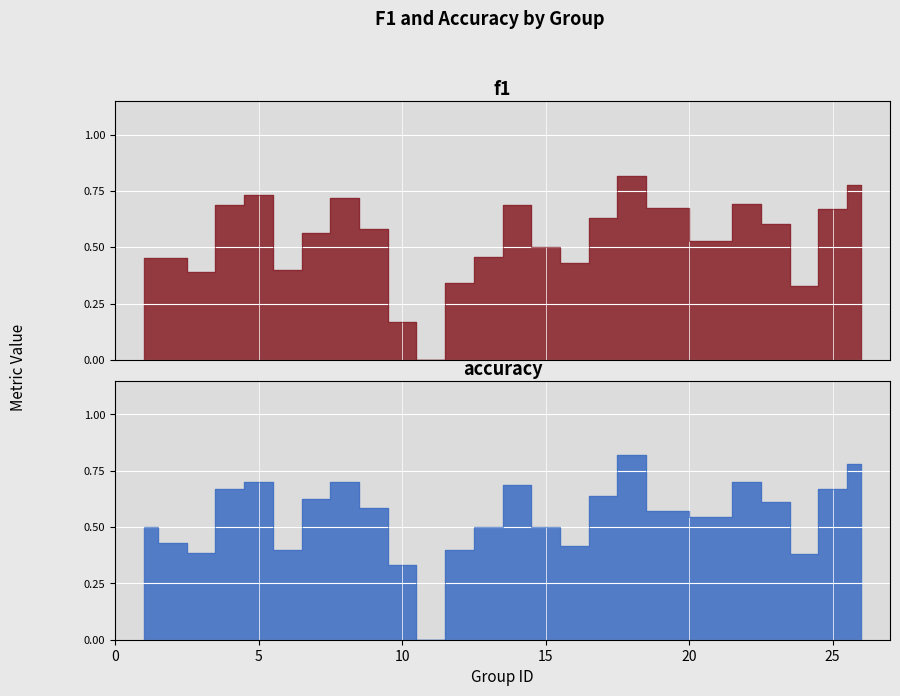

What is the sum of the accuracy values at 11 and 26?

0.8